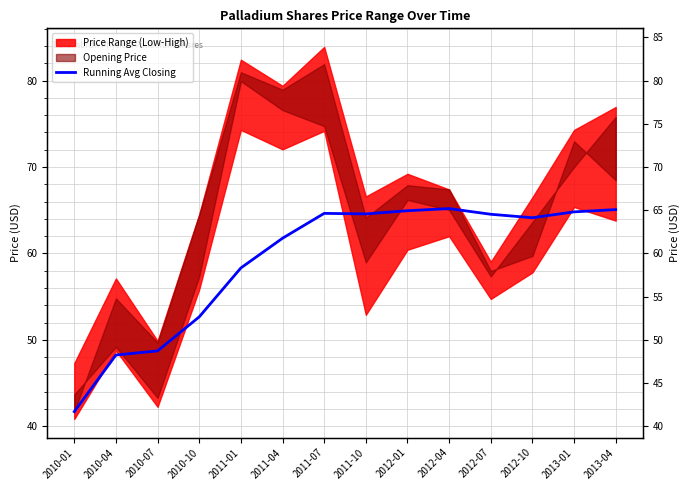

What is the smallest value displayed?

41.7